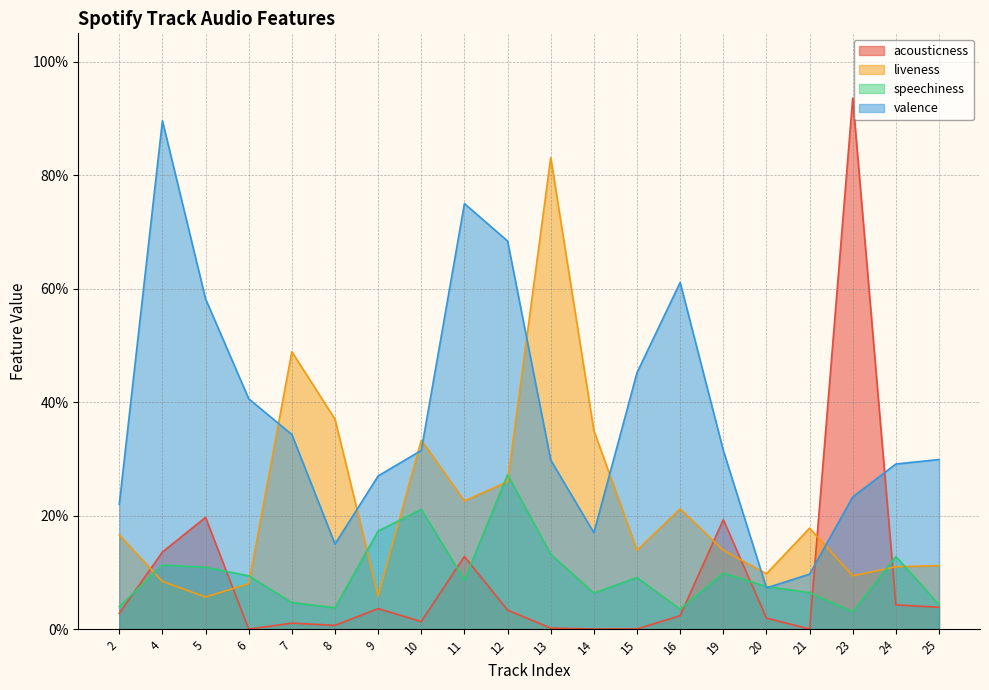

Where is the first local maximum for valence?

4